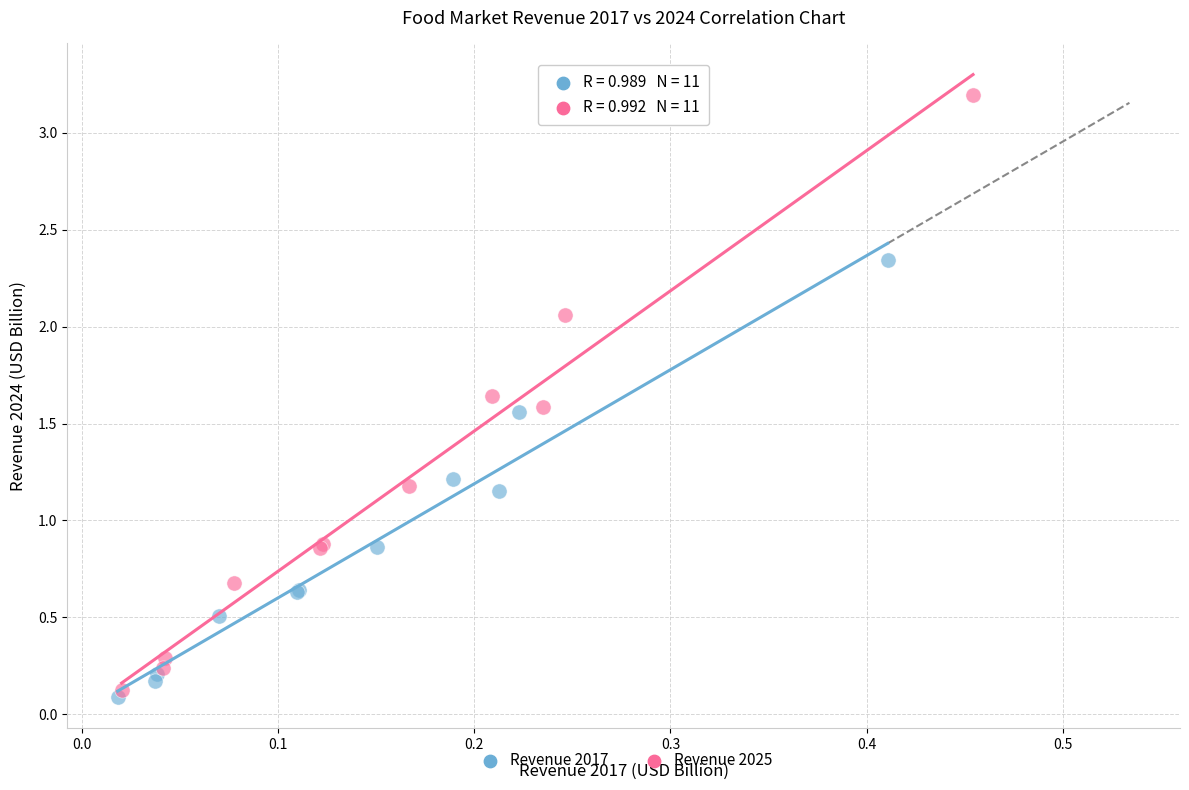

Which series has the widest spread of Y values?

Revenue 2025